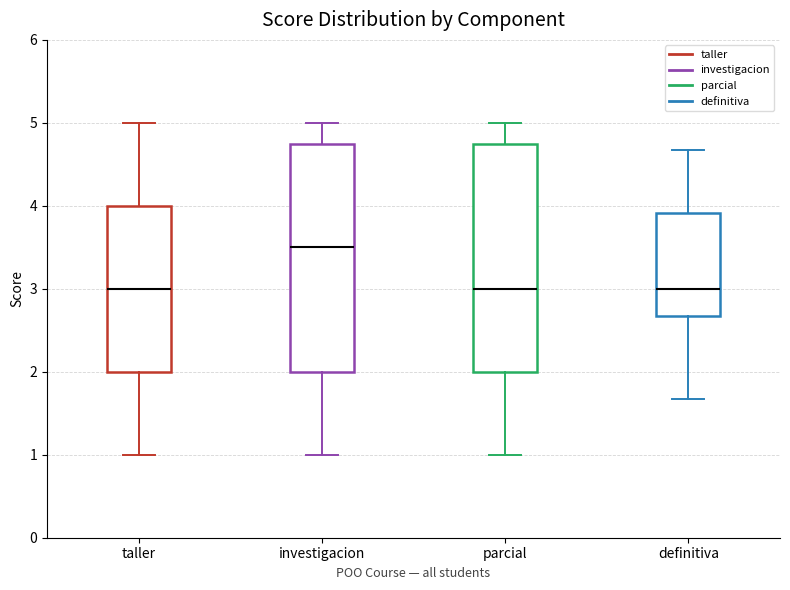

Reading left to right, transcribe this box plot: for each box, give where its median line is, the range the box spans, and where its two whiskers end, as read against the y-axis. The values are not printed on the chart, so give them approximately, as read against the axis.

taller: median 3.0, box 2.0 to 4.0, whiskers 1.0 to 5.0
investigacion: median 3.5, box 2.0 to 4.8, whiskers 1.0 to 5.0
parcial: median 3.0, box 2.0 to 4.8, whiskers 1.0 to 5.0
definitiva: median 3.0, box 2.7 to 3.9, whiskers 1.7 to 4.7